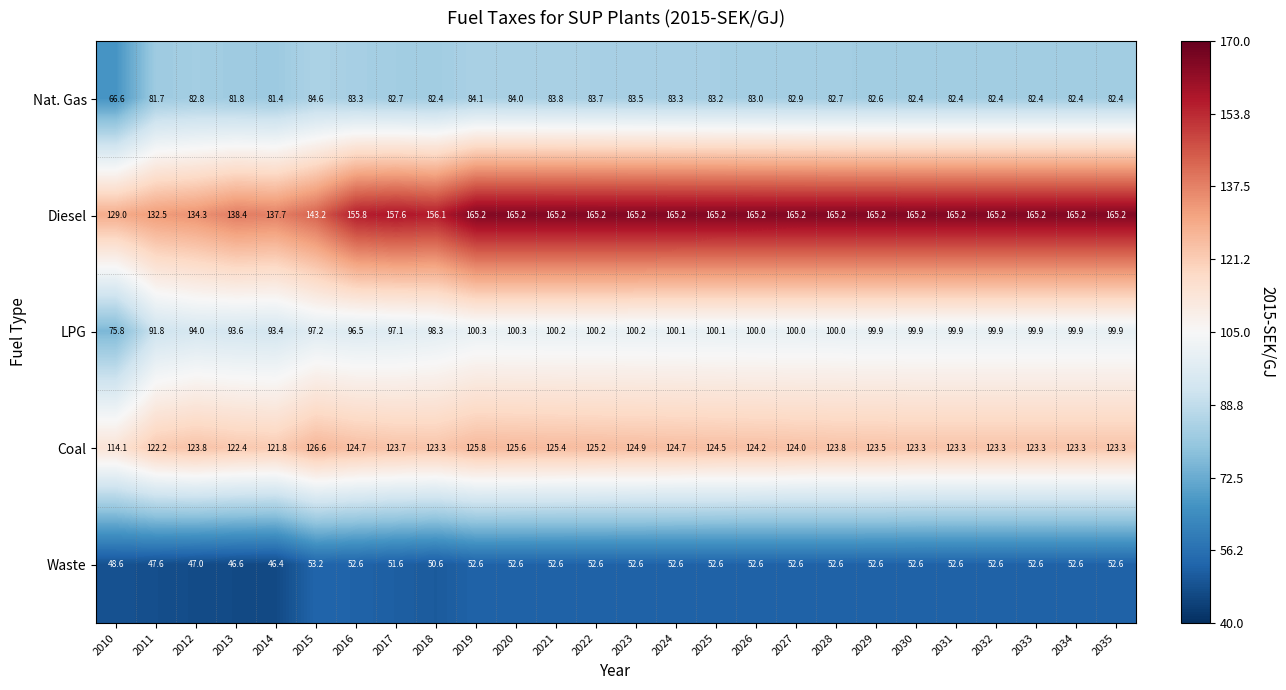

What is the difference between the maximum and minimum values in the Coal series?

12.5